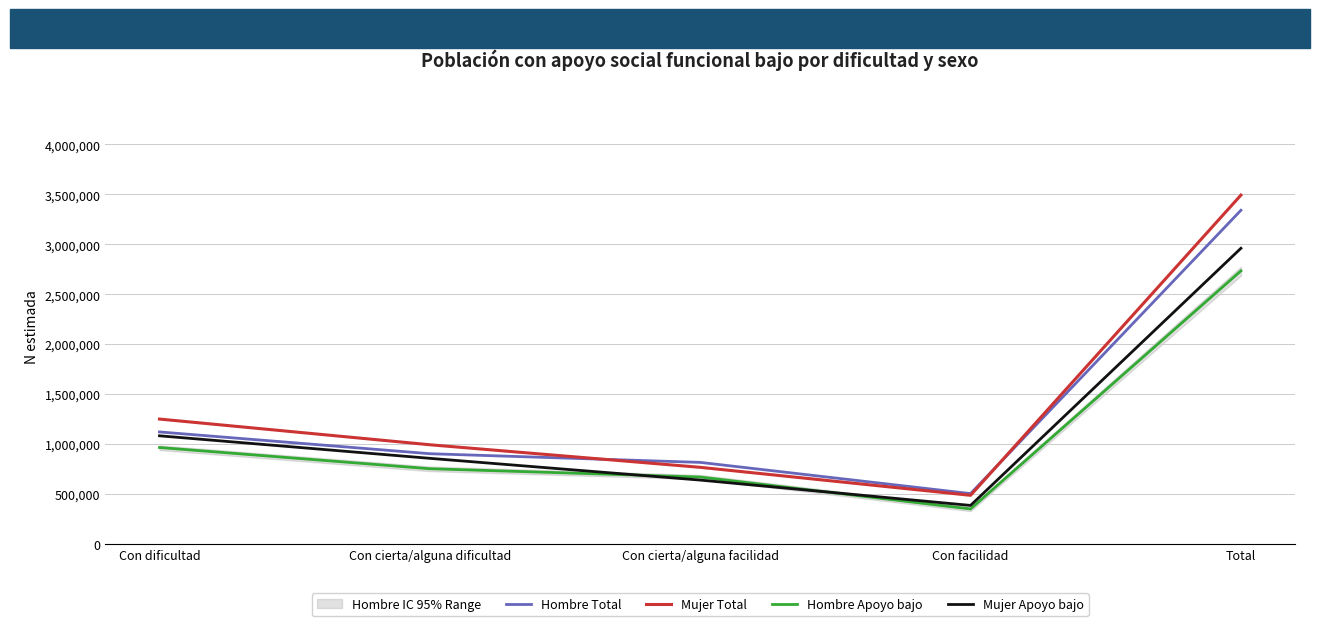

Reading right to left, what are all the values shown in this chart?

Hombre Total: Total=3340924	Con facilidad=502778	Con cierta/alguna facilidad=815384	Con cierta/alguna dificultad=902340	Con dificultad=1120421
Mujer Total: Total=3492867	Con facilidad=485627	Con cierta/alguna facilidad=765887	Con cierta/alguna dificultad=991938	Con dificultad=1249415
Hombre Apoyo bajo: Total=2733970	Con facilidad=349147	Con cierta/alguna facilidad=668578	Con cierta/alguna dificultad=751918	Con dificultad=964326
Mujer Apoyo bajo: Total=2960099	Con facilidad=384294	Con cierta/alguna facilidad=638106	Con cierta/alguna dificultad=856015	Con dificultad=1081684